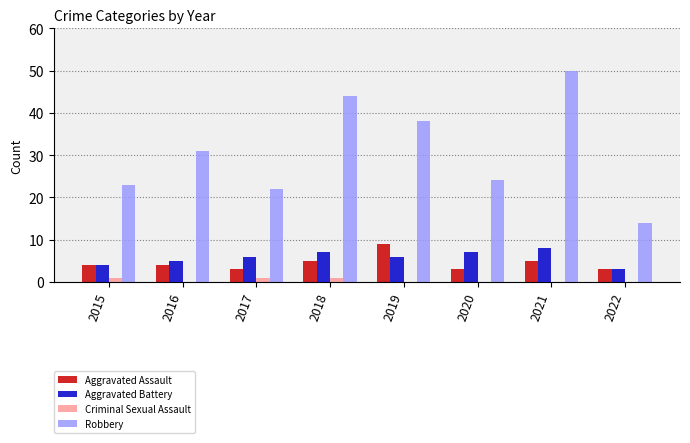

Which series changed the most between 2018 and 2022?

Robbery